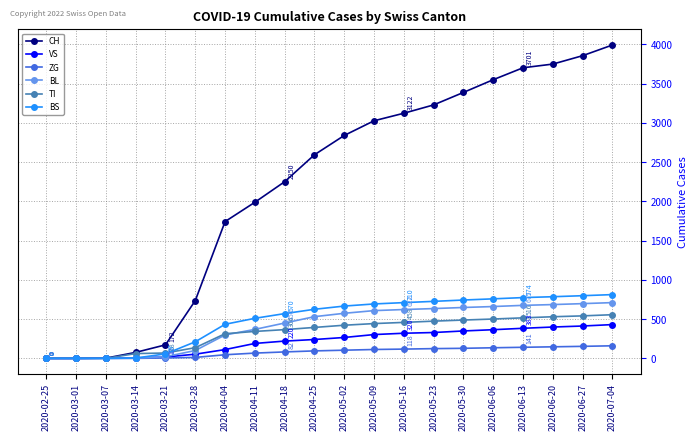

Which category has the highest value across all series?

2020-07-04